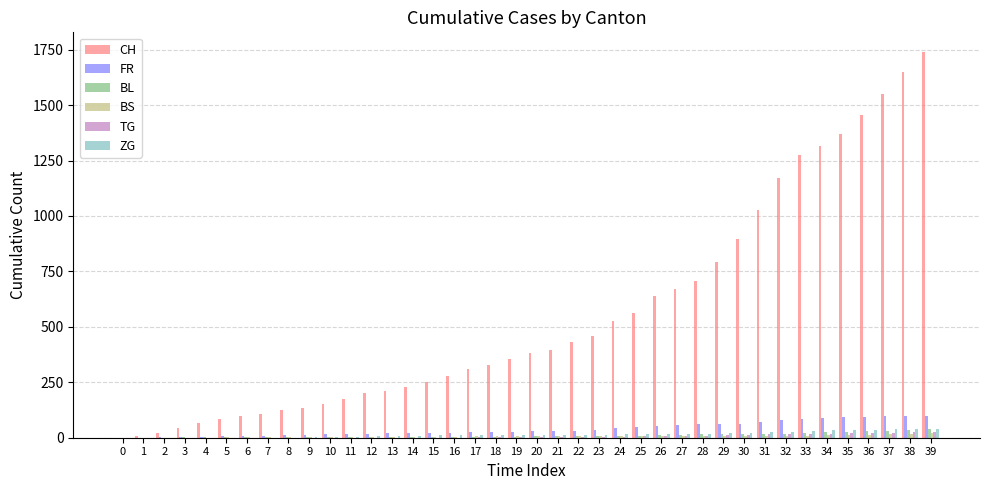

Between 17 and 38, which series saw the biggest shift?

CH